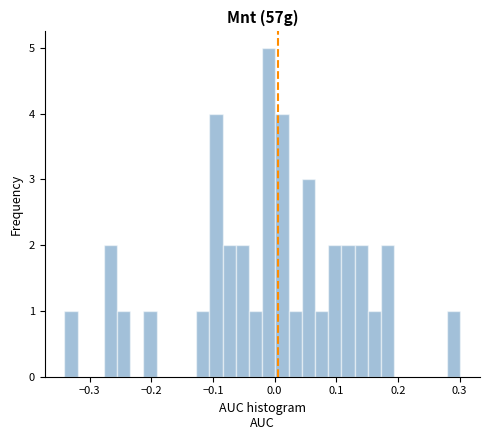

Around what value on the x-axis is the tallest bar? Give the approximate position of its centre, as read against the axis.

-0.01